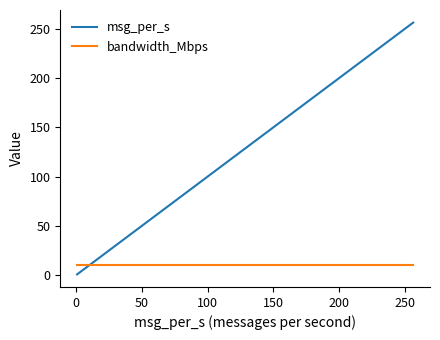

Which series has the widest spread of values?

msg_per_s